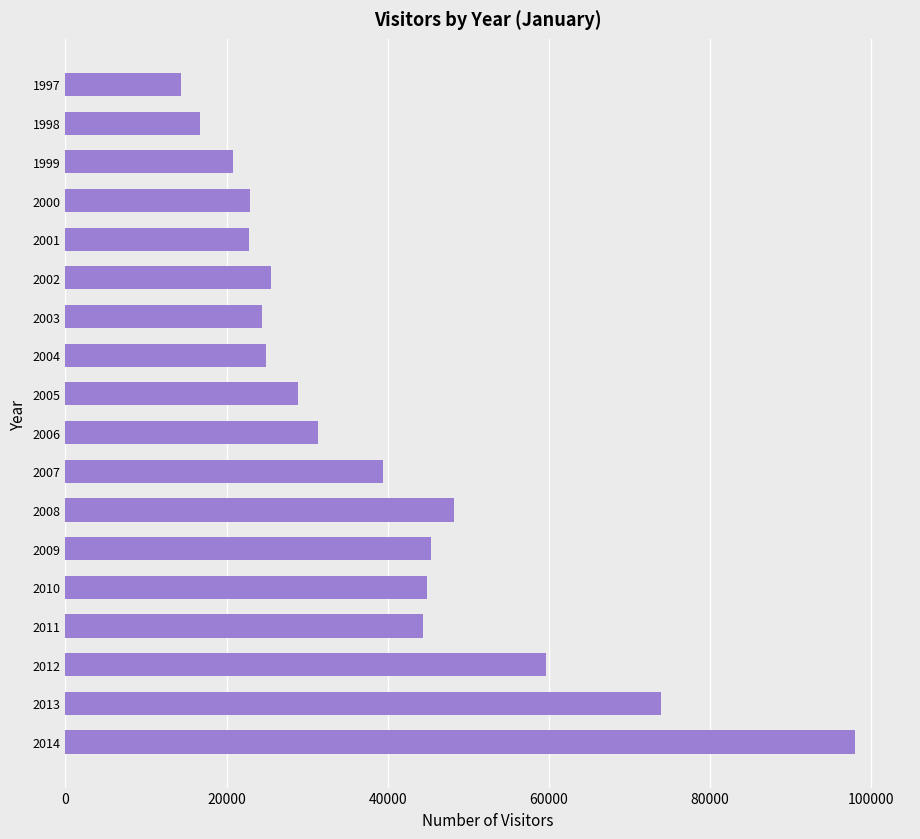

How many distinct data groups are displayed?

1